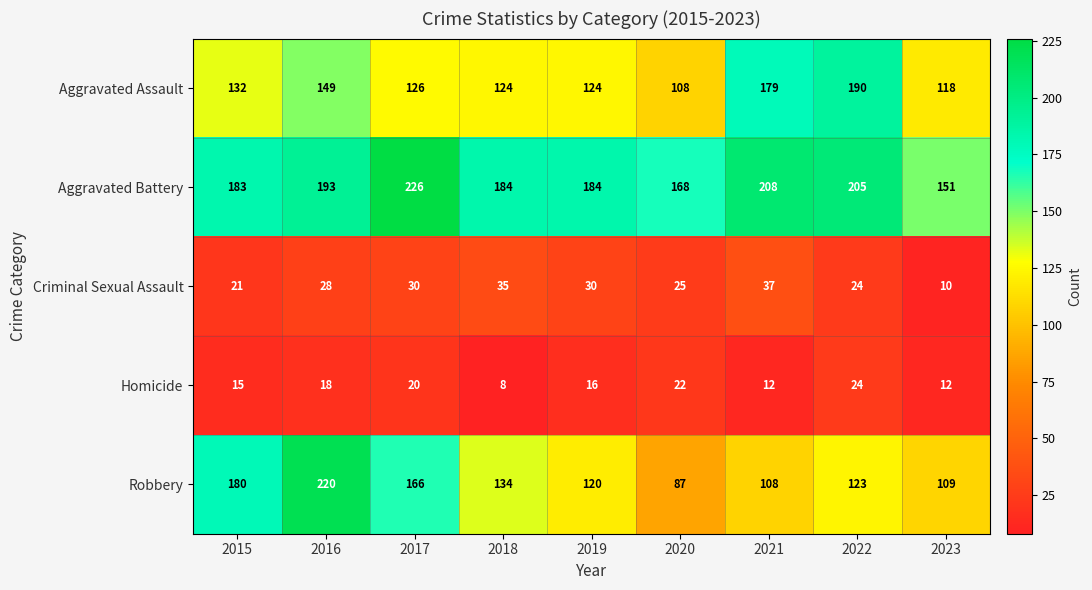

What is the difference between the Robbery values at 2023 and 2017?

57